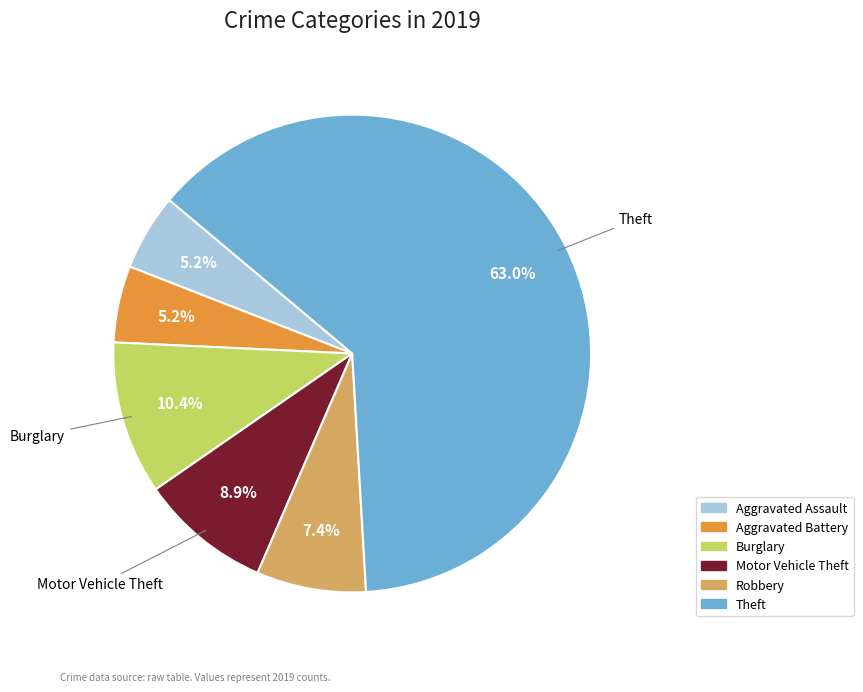

What is the ratio of the value at Theft to the value at Aggravated Assault?

12.1